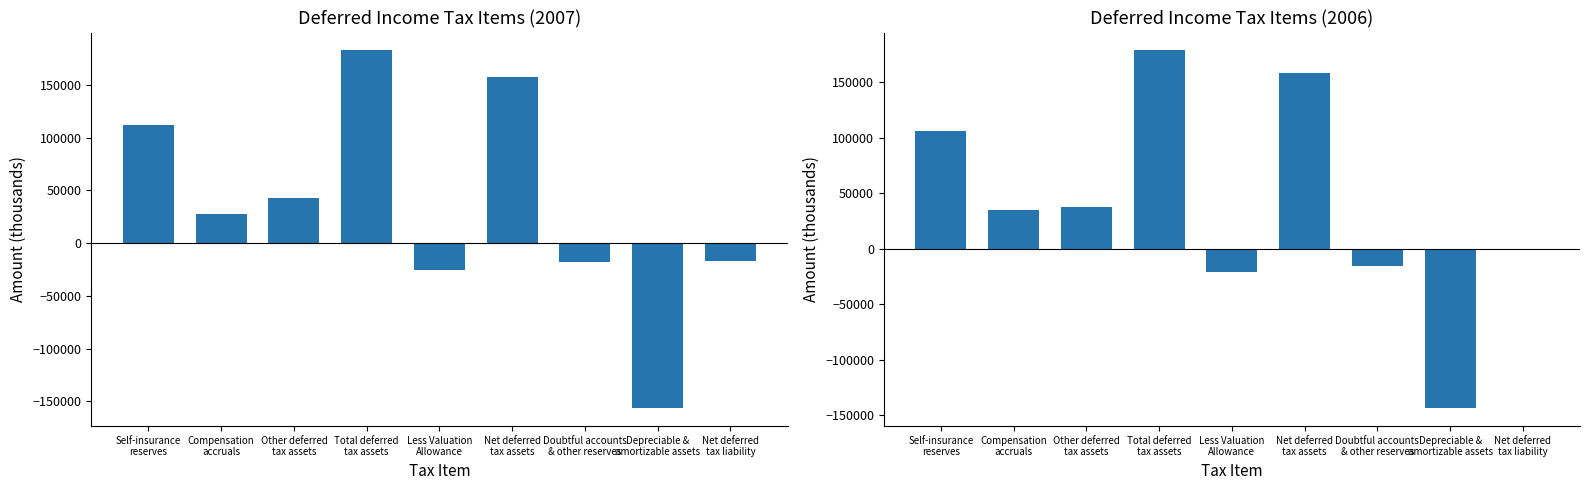

Between Compensation
accruals and Total deferred
tax assets, which series saw the biggest shift?

2007